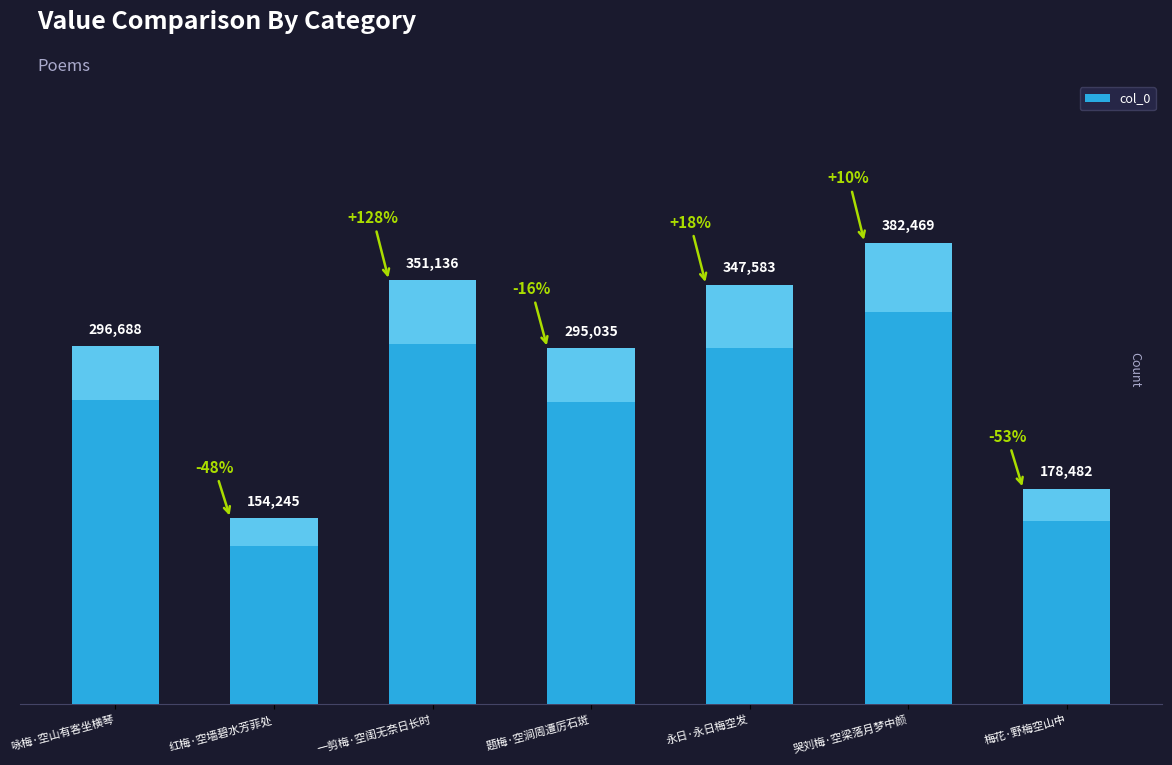

What is the label of the 5th bar from the right?

一剪梅·空闺无奈日长时